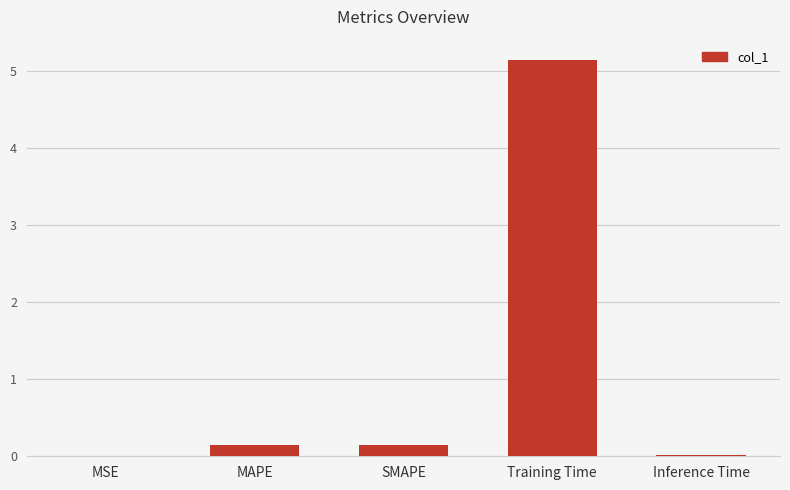

Is it true that the value at SMAPE is 0.2?

True